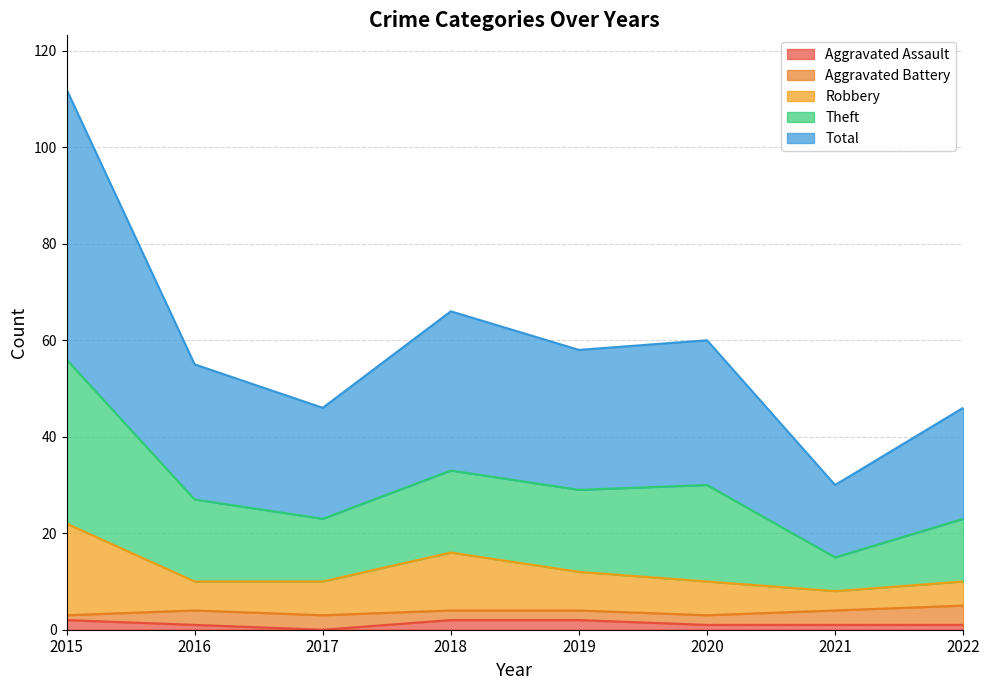

What are all the series names shown in the legend?

Aggravated Assault, Aggravated Battery, Robbery, Theft, Total